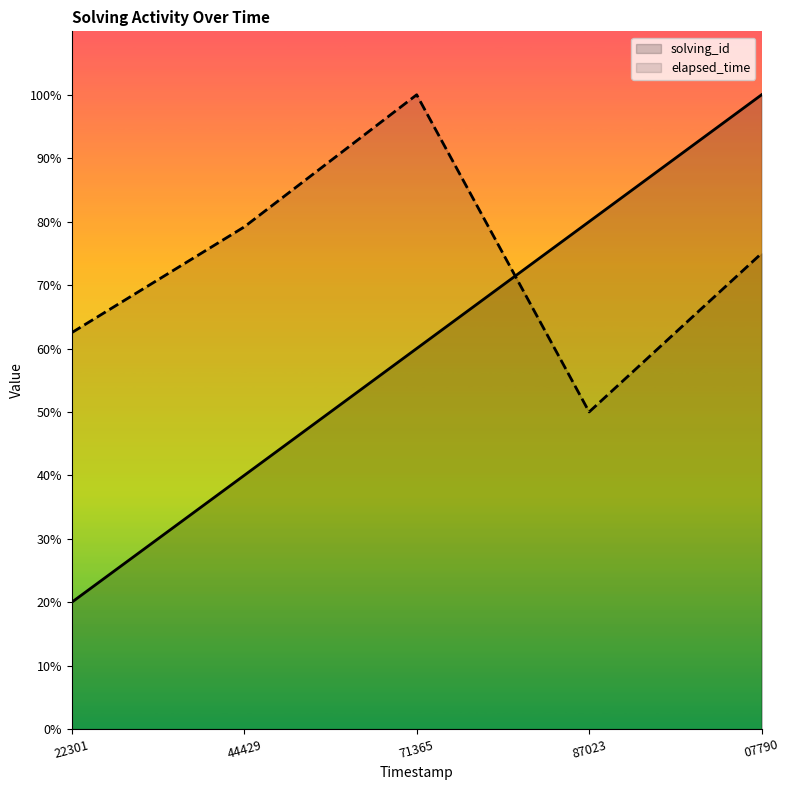

Reading left to right, transcribe all the data shown in this chart.

solving_id: 22301=20.0	44429=40.0	71365=60.0	87023=80.0	07790=100.0
elapsed_time: 22301=62.5	44429=79.2	71365=100.0	87023=50.0	07790=75.0